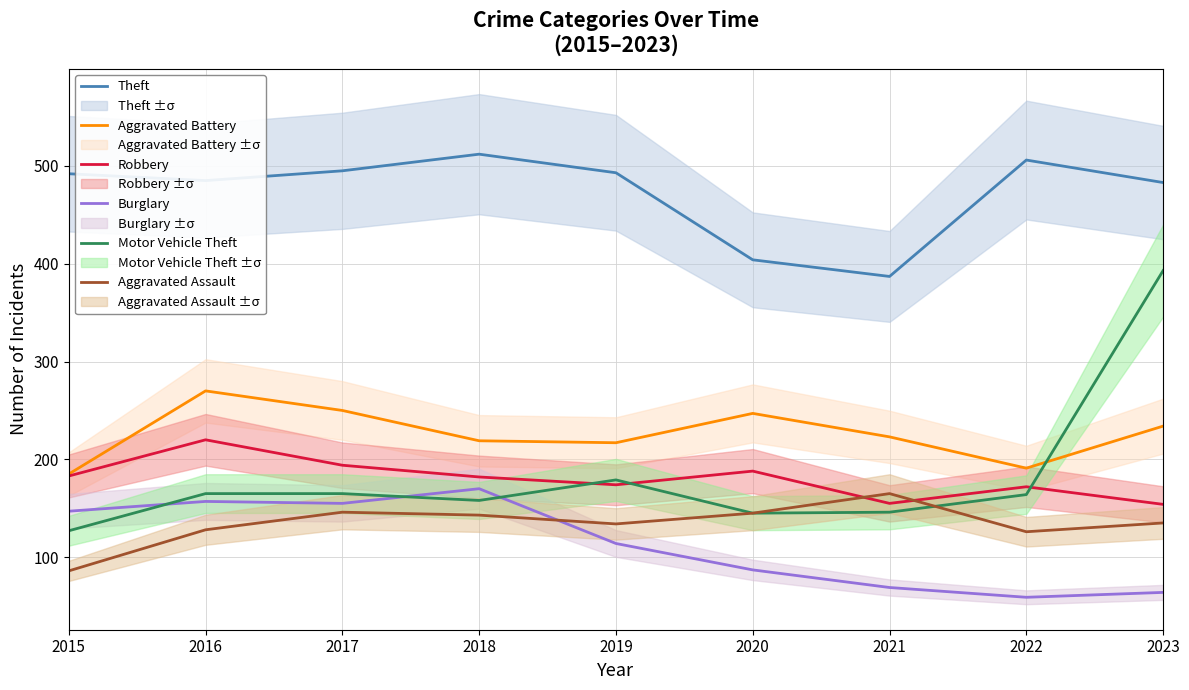

What are all the series names shown in the legend?

Theft, Aggravated Battery, Robbery, Burglary, Motor Vehicle Theft, Aggravated Assault